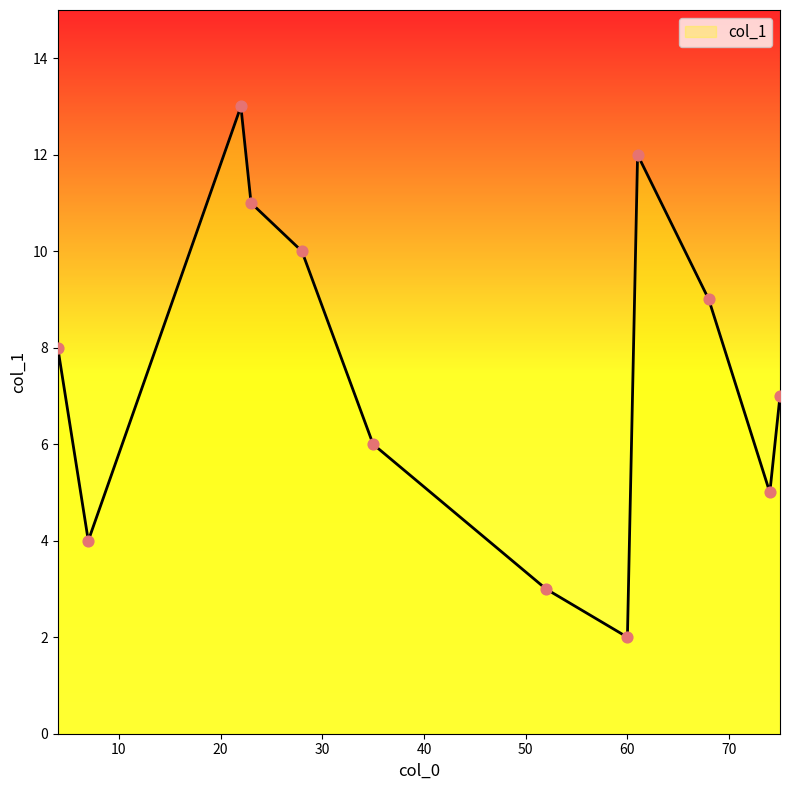

What is the difference between the maximum and minimum values?

11.0